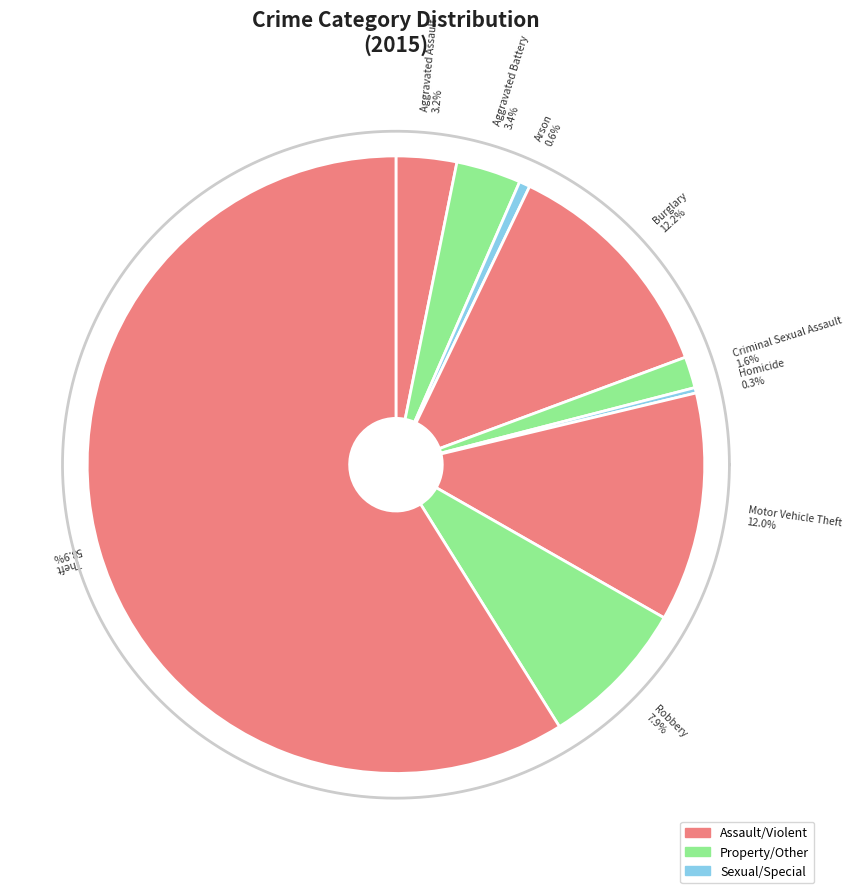

To the nearest percent, what percentage of the pie is Motor Vehicle Theft?

12%